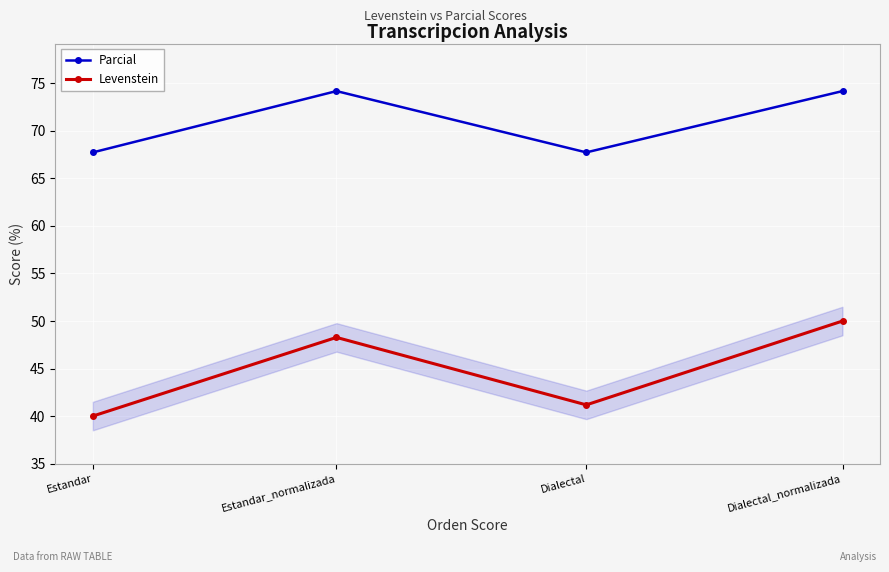

What is the average value of the Levenstein series?

44.9